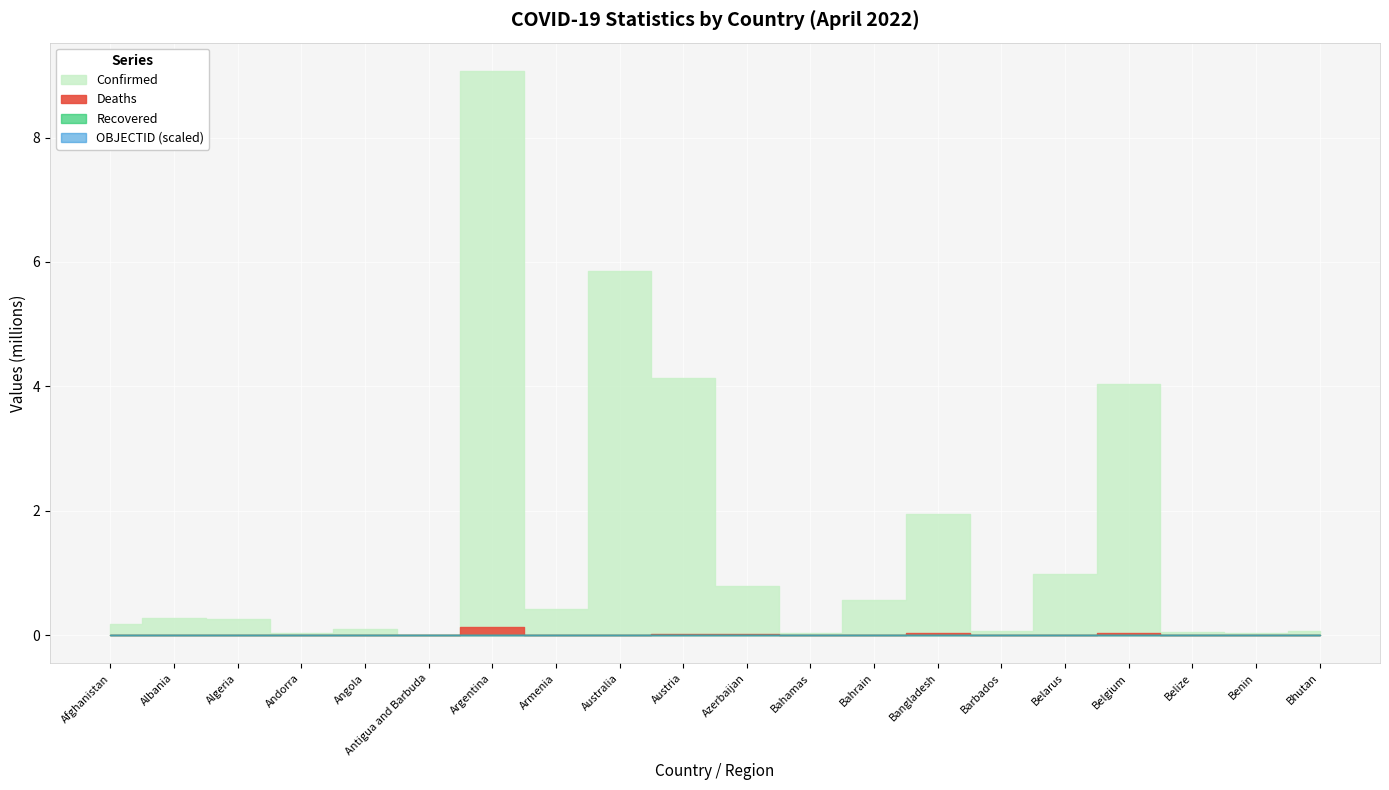

Reading left to right, extract all data points from this chart.

Confirmed: Afghanistan=178850	Albania=274929	Algeria=265773	Andorra=41013	Angola=99287	Antigua and Barbuda=7571	Argentina=9072230	Armenia=422858	Australia=5847847	Austria=4129158	Azerbaijan=792521	Bahamas=33511	Bahrain=567614	Bangladesh=1952625	Barbados=68913	Belarus=978773	Belgium=4036113	Belize=57477	Benin=26952	Bhutan=58876
Deaths: Afghanistan=7683	Albania=3496	Algeria=6875	Andorra=153	Angola=1900	Antigua and Barbuda=135	Argentina=128542	Armenia=8622	Australia=7164	Austria=18117	Azerbaijan=9707	Bahamas=789	Bahrain=1475	Bangladesh=29127	Barbados=390	Belarus=6936	Belgium=31382	Belize=676	Benin=163	Bhutan=20
Recovered: Afghanistan=0	Albania=0	Algeria=0	Andorra=0	Angola=0	Antigua and Barbuda=0	Argentina=0	Armenia=0	Australia=0	Austria=0	Azerbaijan=0	Bahamas=0	Bahrain=0	Bangladesh=0	Barbados=0	Belarus=0	Belgium=0	Belize=0	Benin=0	Bhutan=0
OBJECTID: Afghanistan=1	Albania=2	Algeria=3	Andorra=4	Angola=5	Antigua and Barbuda=7	Argentina=8	Armenia=9	Australia=10	Austria=18	Azerbaijan=19	Bahamas=20	Bahrain=21	Bangladesh=22	Barbados=23	Belarus=24	Belgium=25	Belize=37	Benin=38	Bhutan=39